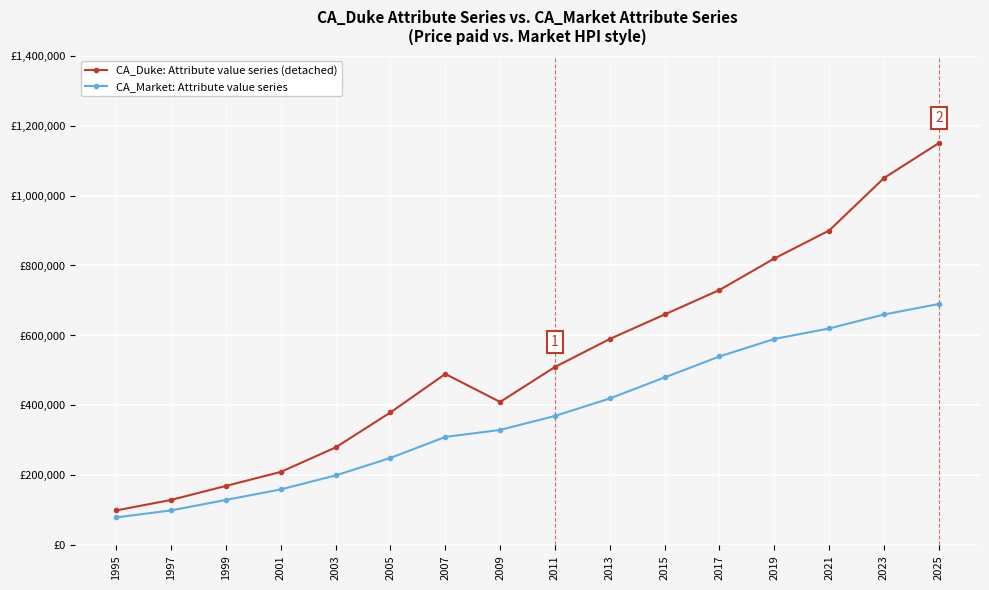

True or false: CA_Duke: Attribute value series (detached) has more than 0 points higher than both neighbors.

True